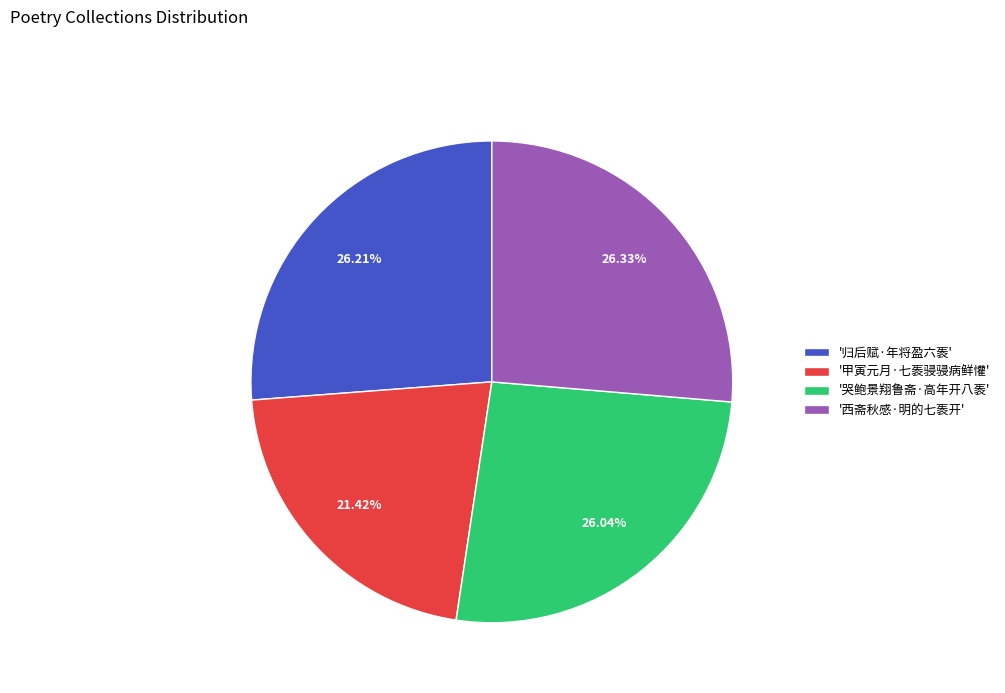

Do '哭鲍景翔鲁斋·高年开八袠' and '归后赋·年将盈六袠' together represent more than half of the pie?

Yes